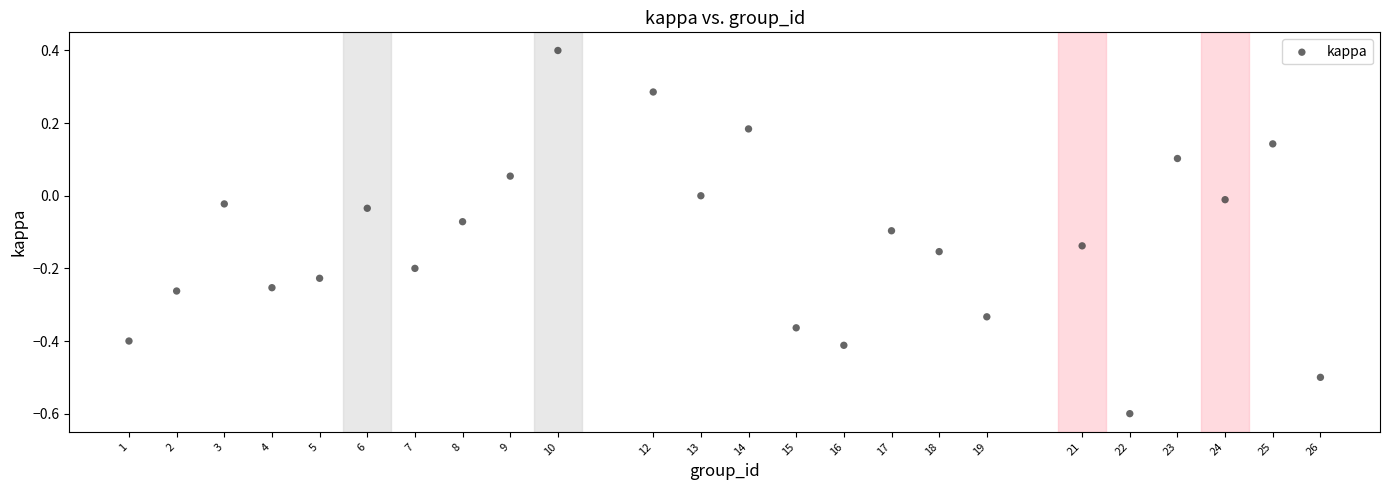

What is the range of X values (max minus min)?

25.0